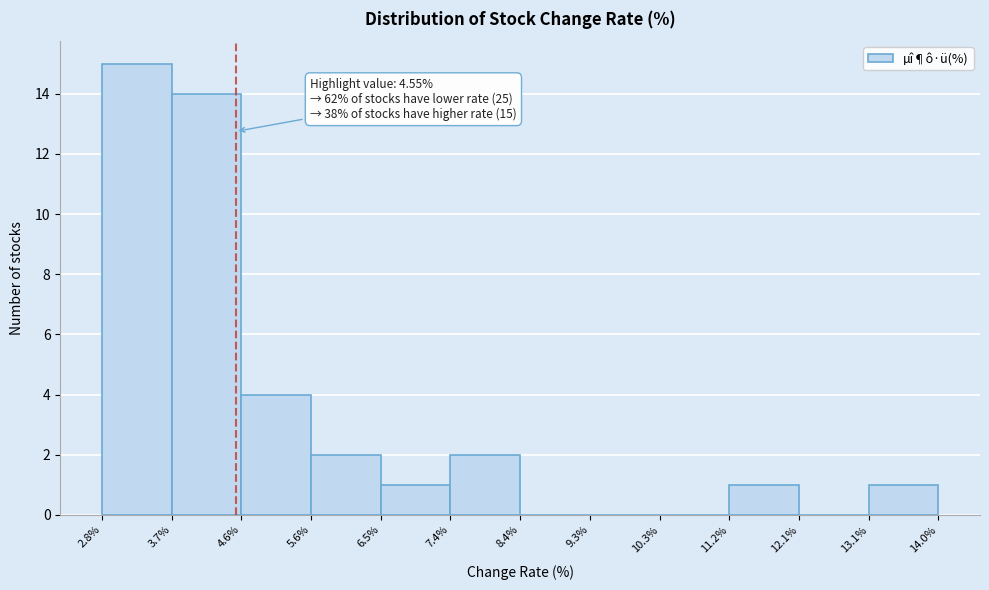

Which range on the x-axis has the tallest bar?

2.8% to 3.7%